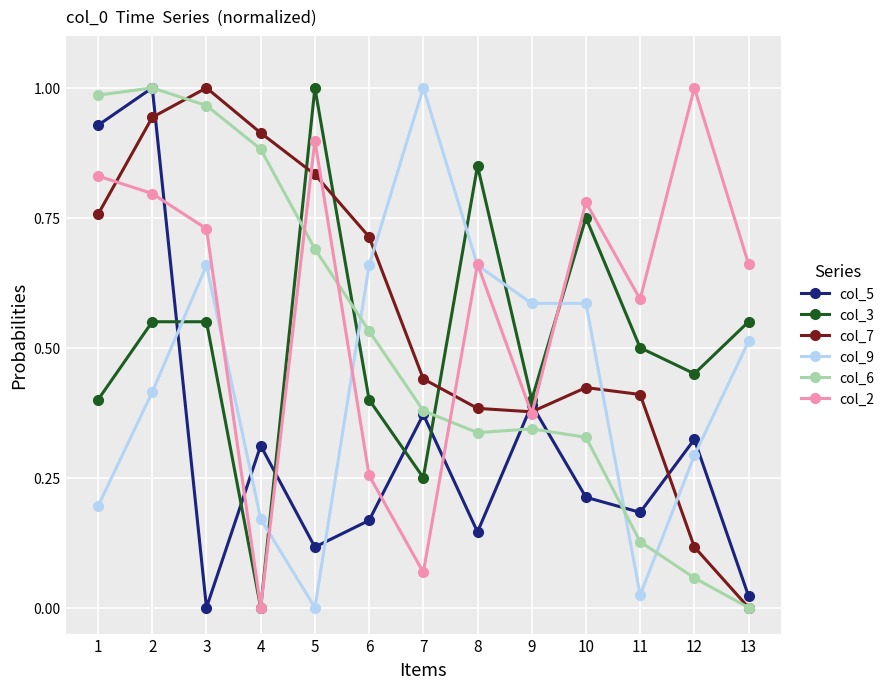

Rank the series at 6 from highest to lowest value.

col_7, col_9, col_6, col_3, col_2, col_5